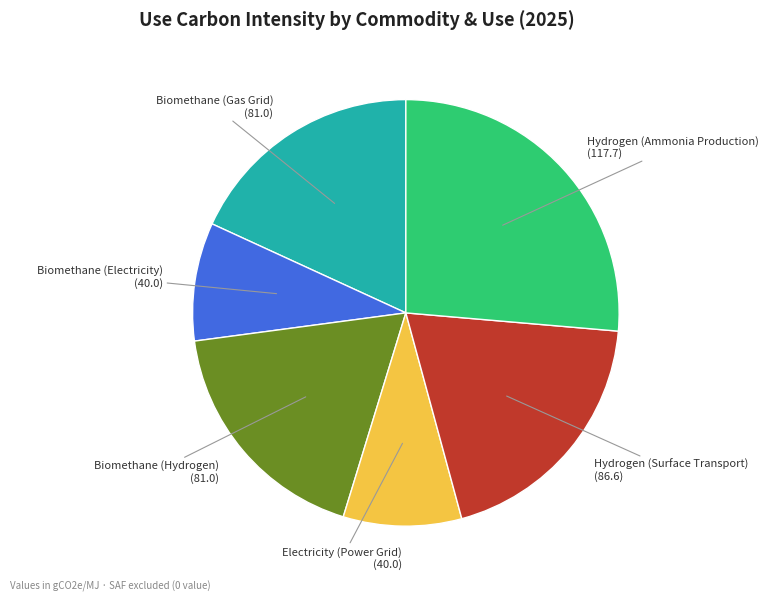

Count the number of slices in the pie.

6